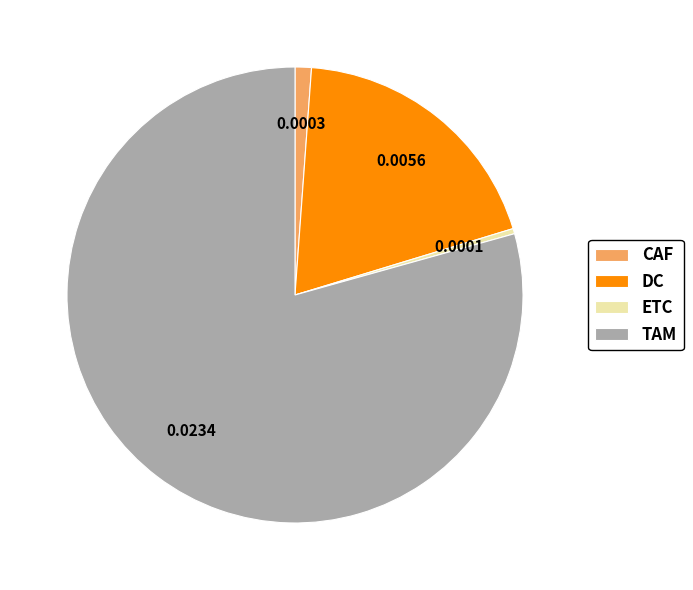

True or false: CAF accounts for 1% of the total.

True